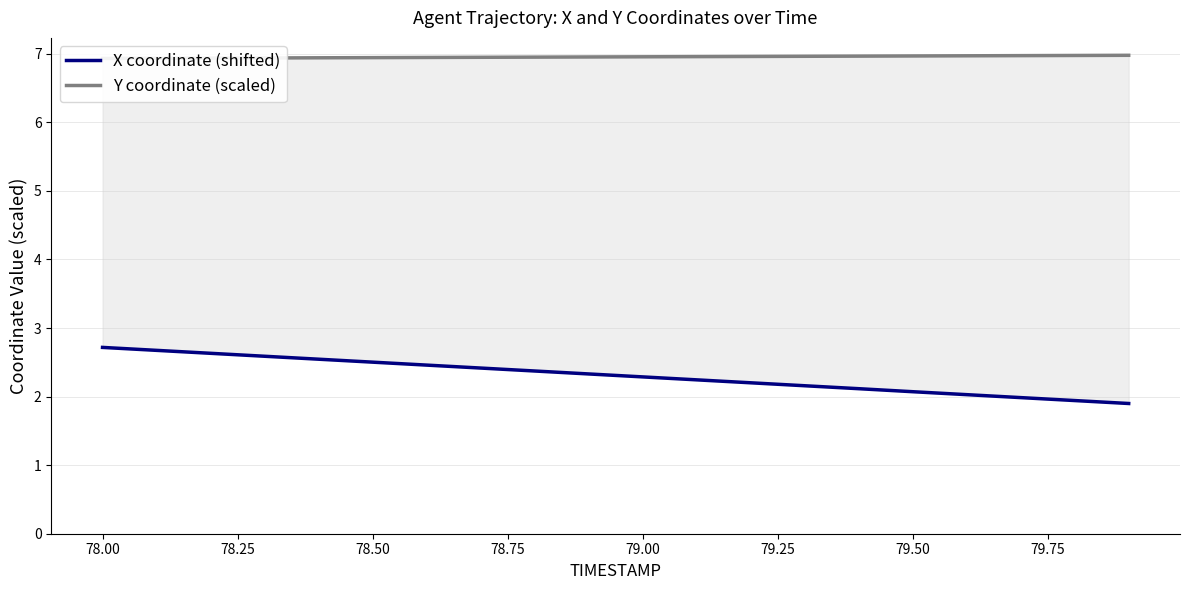

True or false: Y coordinate (scaled) and X coordinate (shifted) intersect in this chart.

False